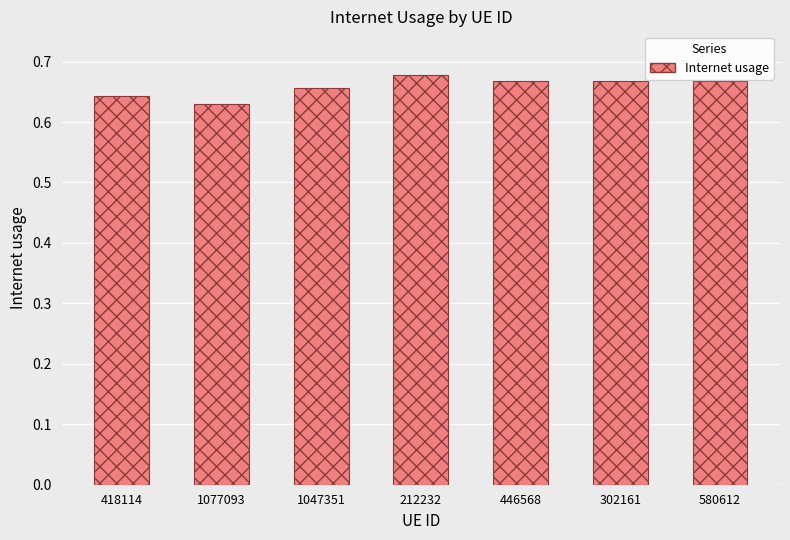

Between 418114 and 212232, which is larger?

212232